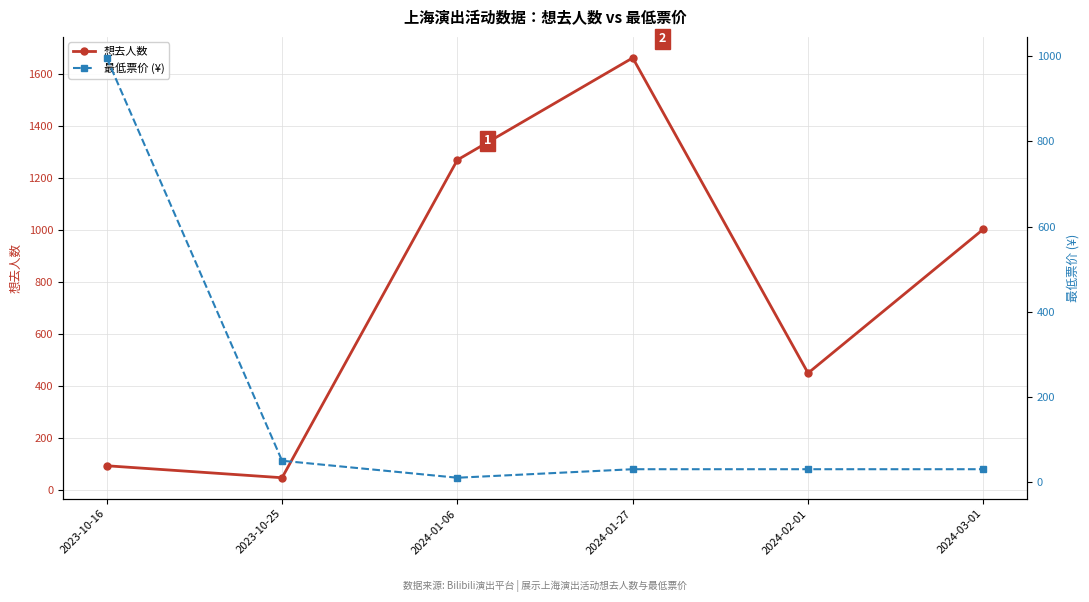

What is the average value of the 最低票价 (¥) series?

191.0